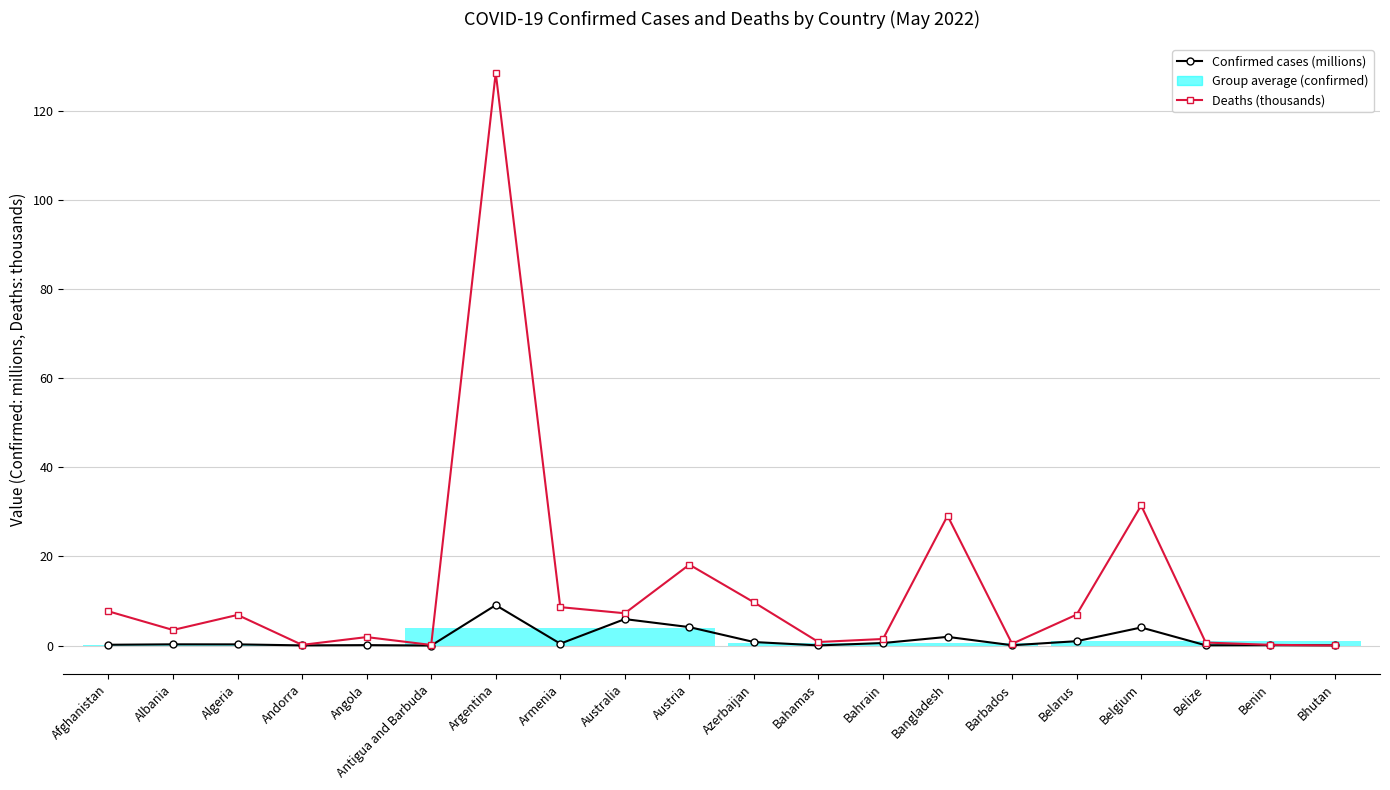

The value of Confirmed cases (millions) at Belarus is 0.4. True or false?

False